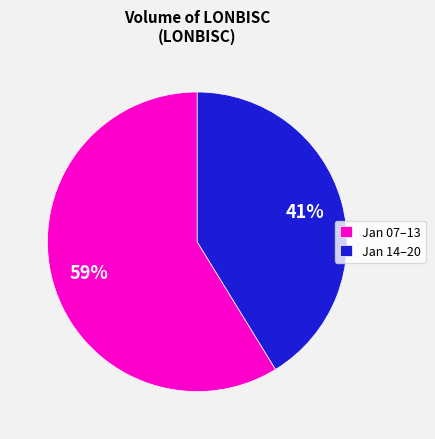

The Jan 14–20 slice represents 31% of the pie. True or false?

False